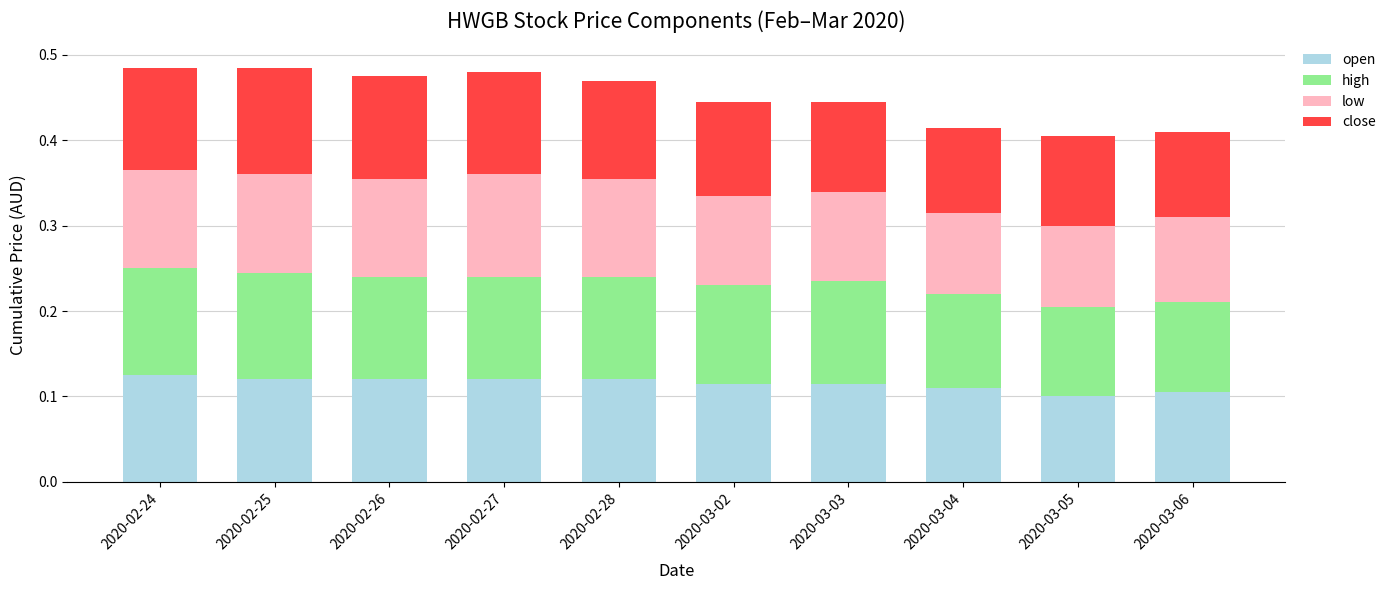

What is the total value across all series at 2020-02-28?

0.5